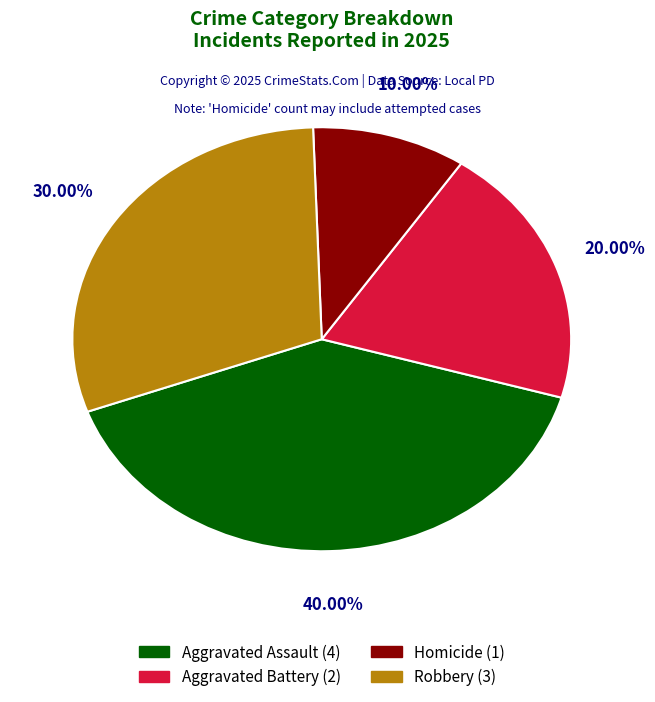

To the nearest percent, what portion does Aggravated Assault represent?

40%